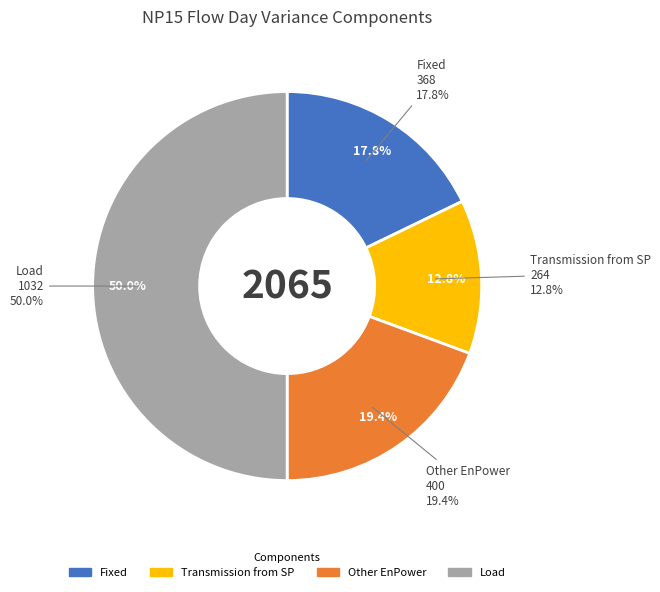

Count the number of slices in the pie.

4